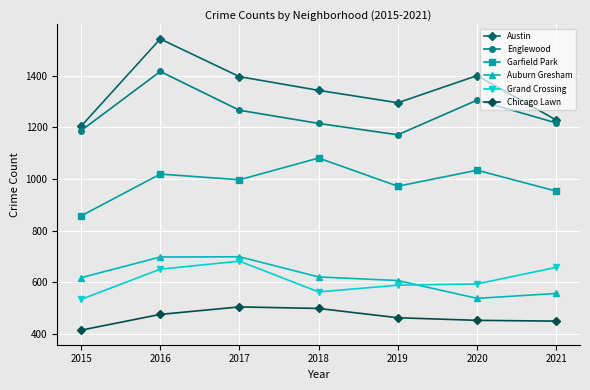

What is the value of the Chicago Lawn point at the 7th from the left?

450